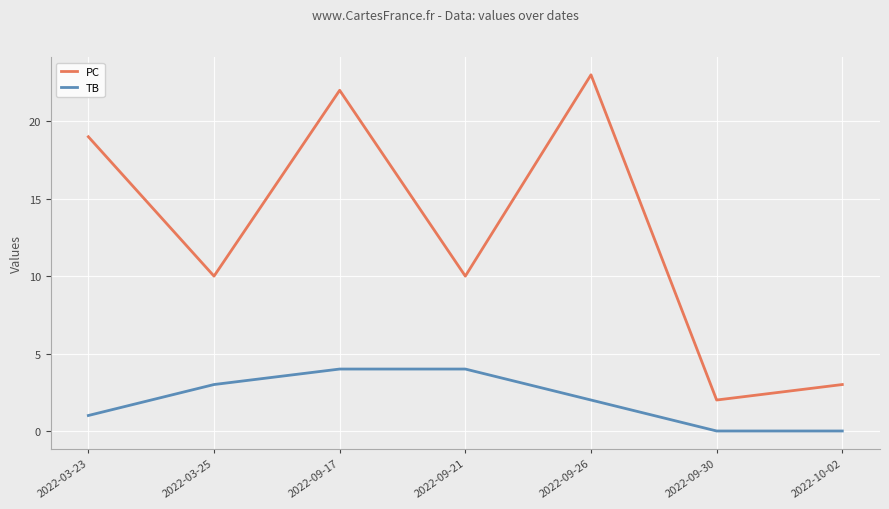

What is the highest value of the PC series?

23